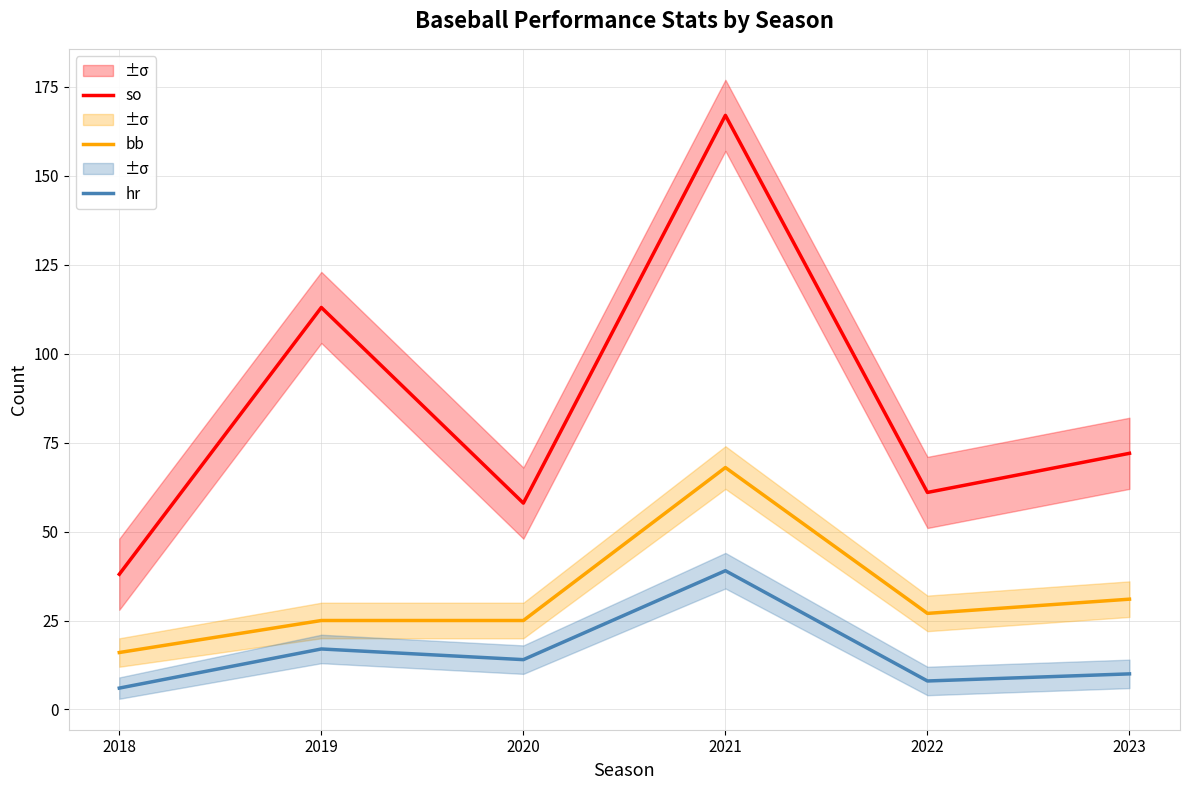

What are all the series names shown in the legend?

so, bb, hr